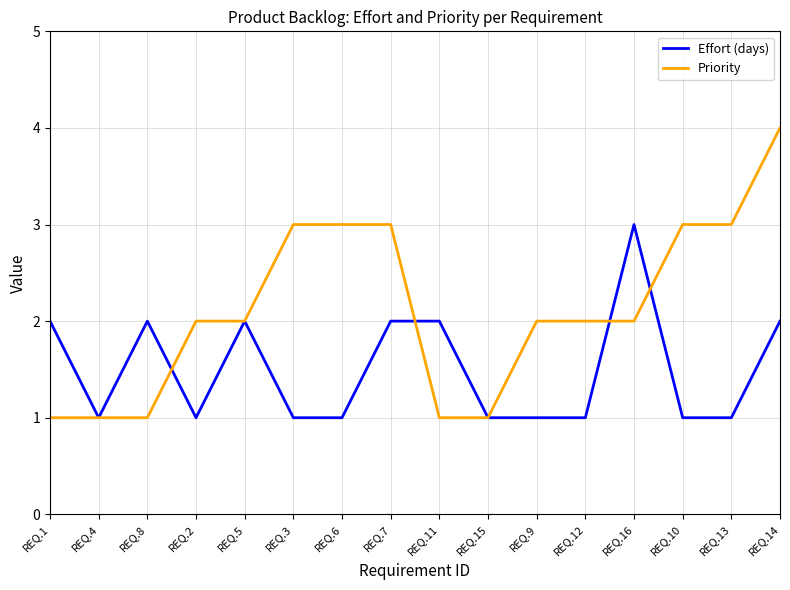

What is the minimum value for Priority?

1